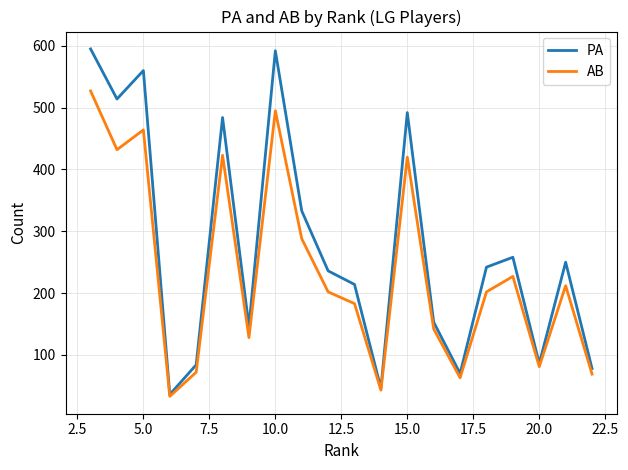

How many distinct data groups are displayed?

2